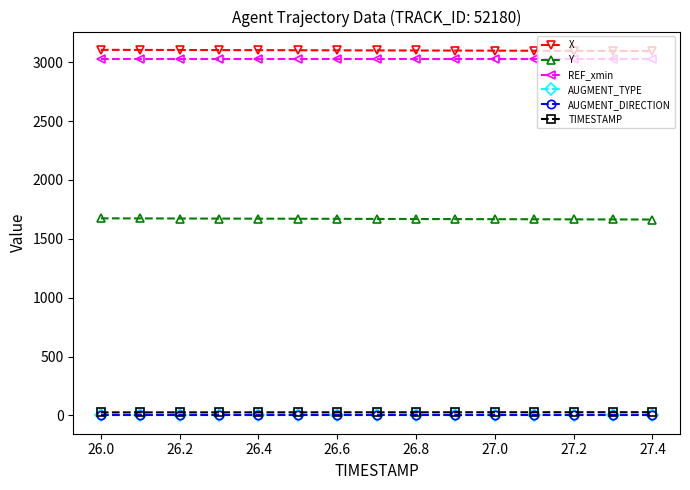

True or false: AUGMENT_TYPE and REF_xmin intersect in this chart.

False